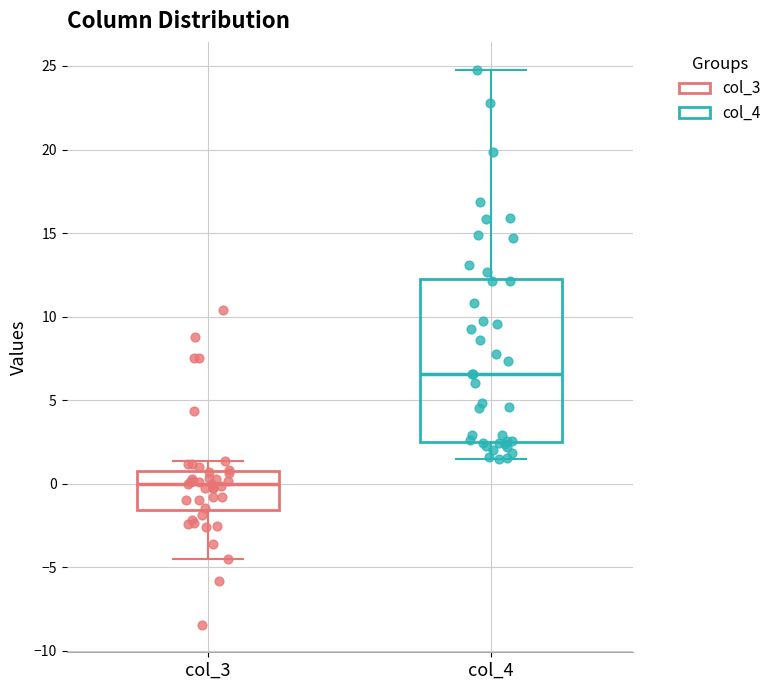

Which box is the tallest, from its lower edge to its upper edge?

col_4